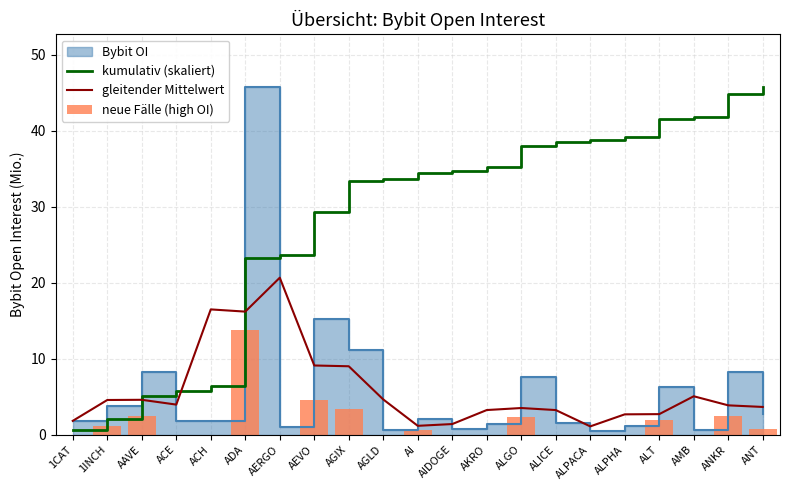

Rank the categories by neue Fälle (high OI) value from highest to lowest.

ADA, AEVO, AGIX, ANKR, AAVE, ALGO, ALT, 1INCH, ANT, AI, 1CAT, ACE, ACH, AERGO, AGLD, AIDOGE, AKRO, ALICE, ALPACA, ALPHA, AMB